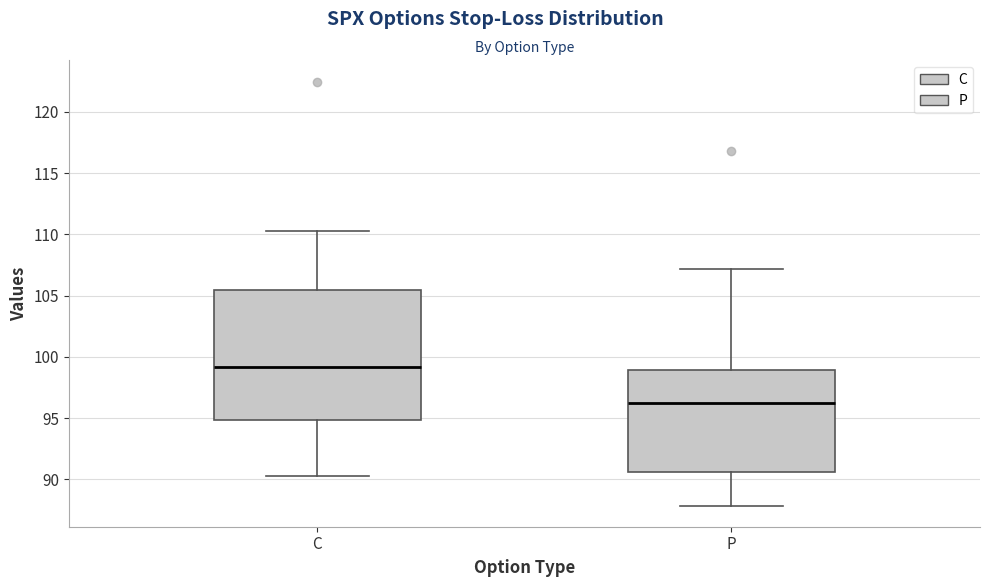

Where does the upper whisker of the box for P end on the y-axis? The values are not printed on the chart, so give them approximately, as read against the axis.

107.0